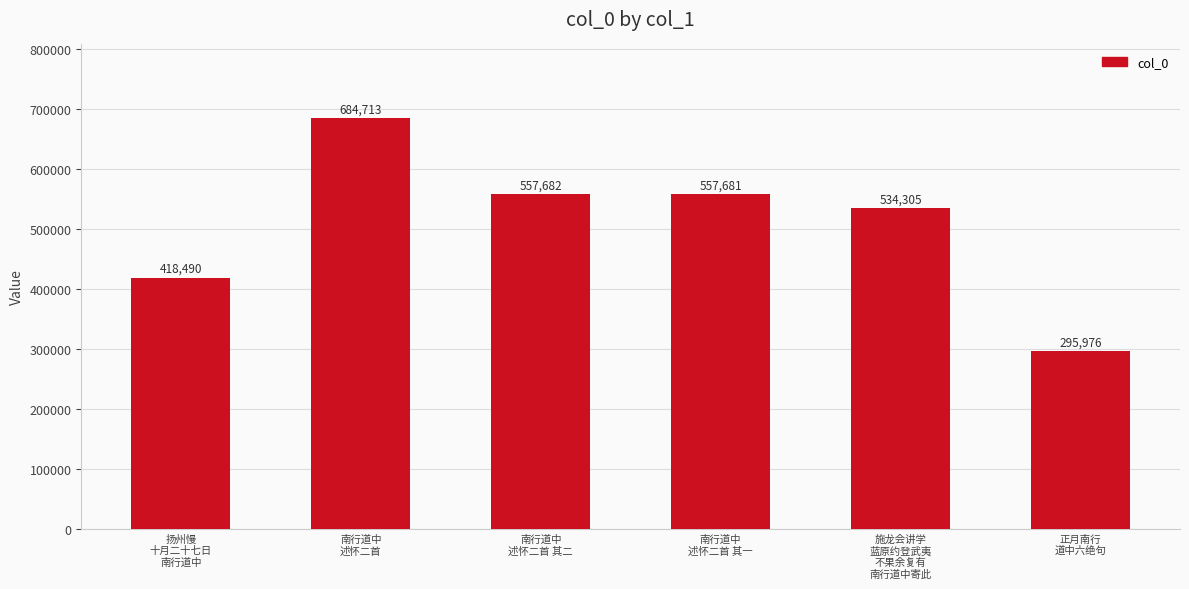

What is the sum of all values?

3048847